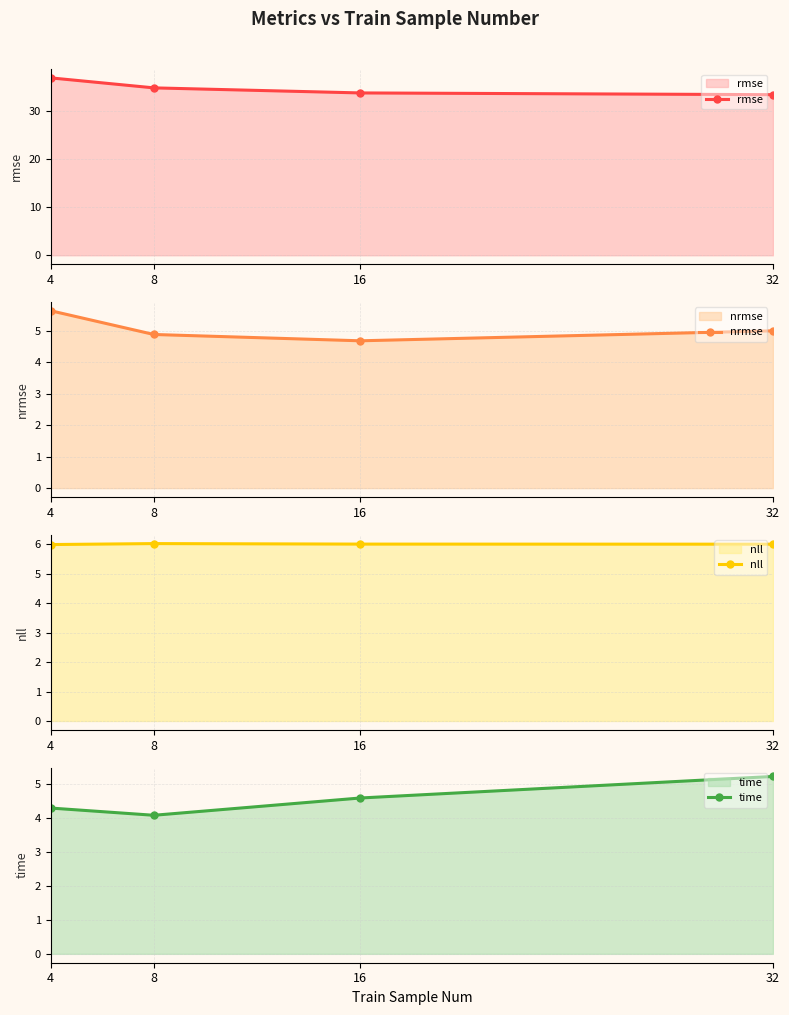

Reading right to left, what are all the values shown in this chart?

rmse: 33.3	33.7	34.7	36.8
nrmse: 5.0	4.7	4.9	5.6
nll: 6.0	6.0	6.0	6.0
time: 5.2	4.6	4.1	4.3